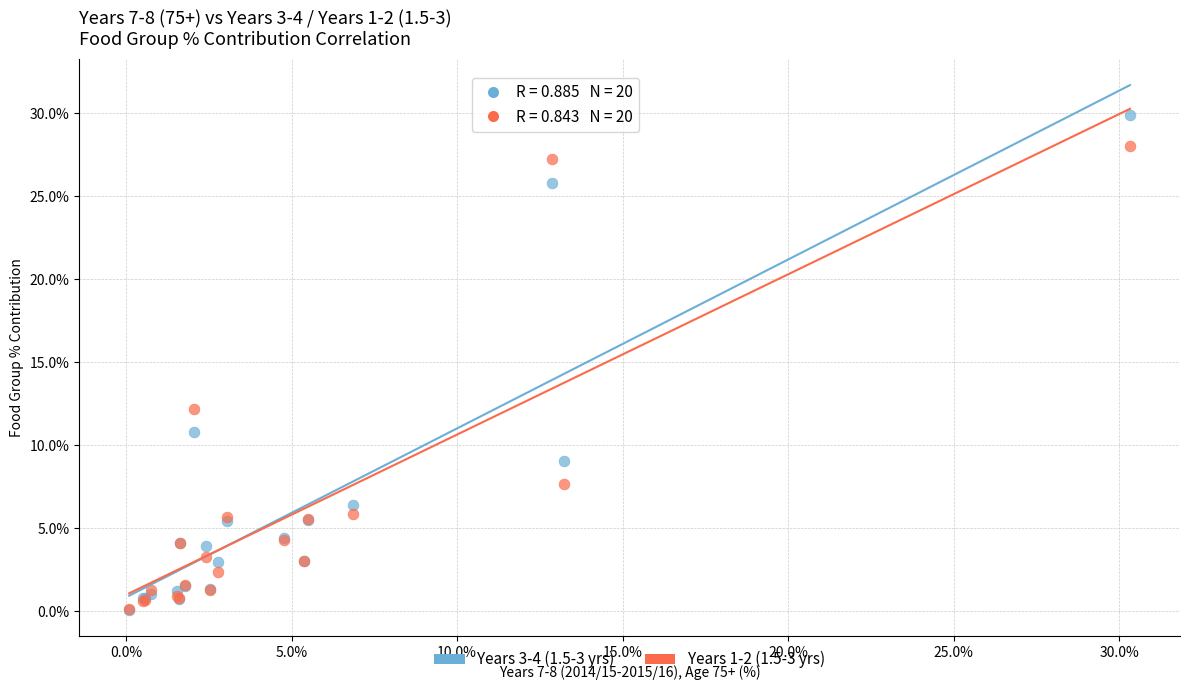

Across all series, what Y value is closest to 14?

12.2